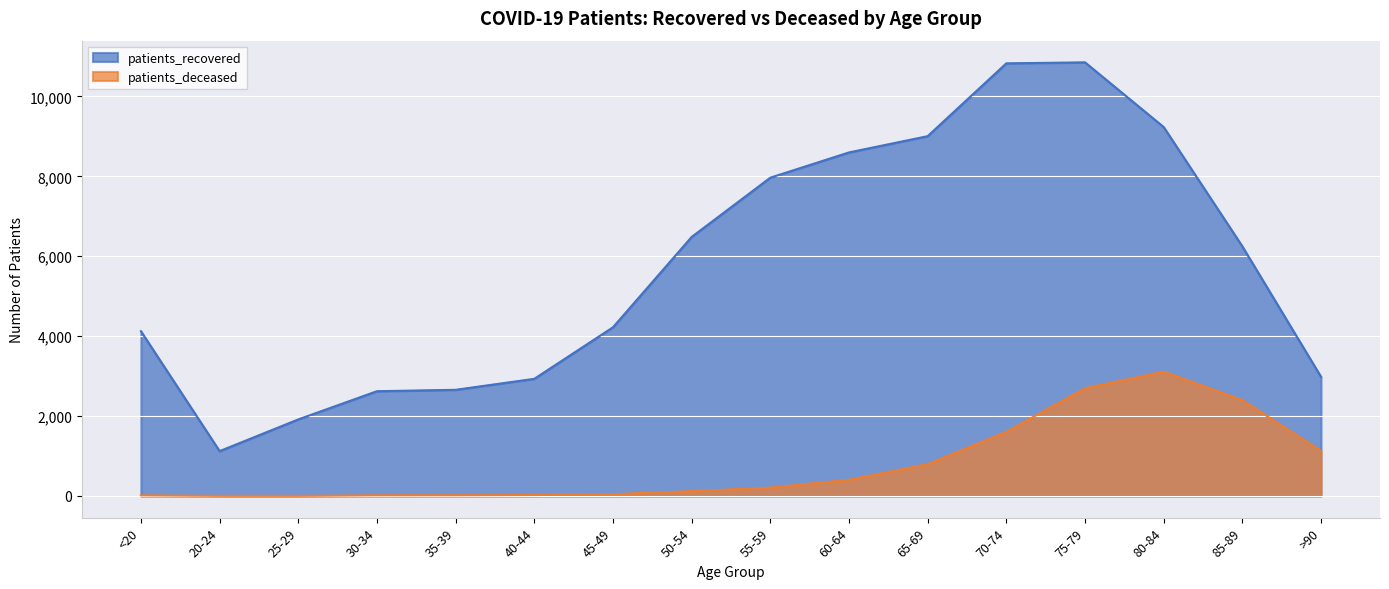

In patients_deceased, how many points are higher than both neighbors (excluding endpoints)?

1